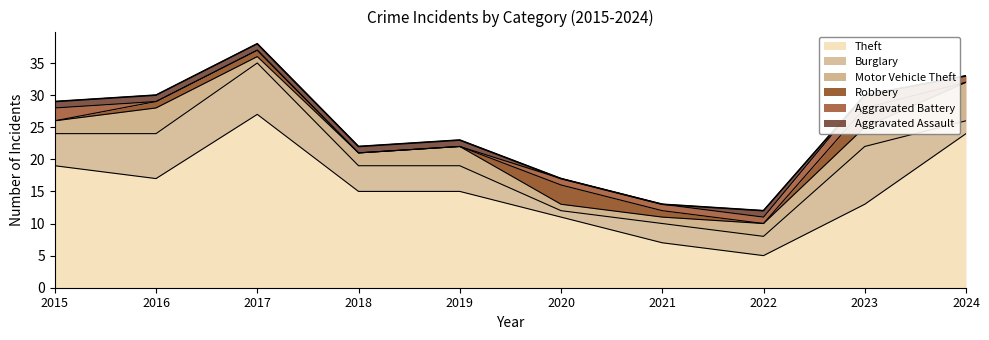

What is the sum of all Theft values?

153